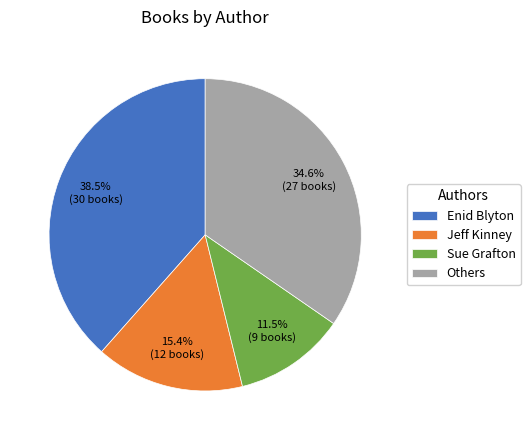

What is the ratio of the value at Jeff Kinney to the value at Others?

0.4